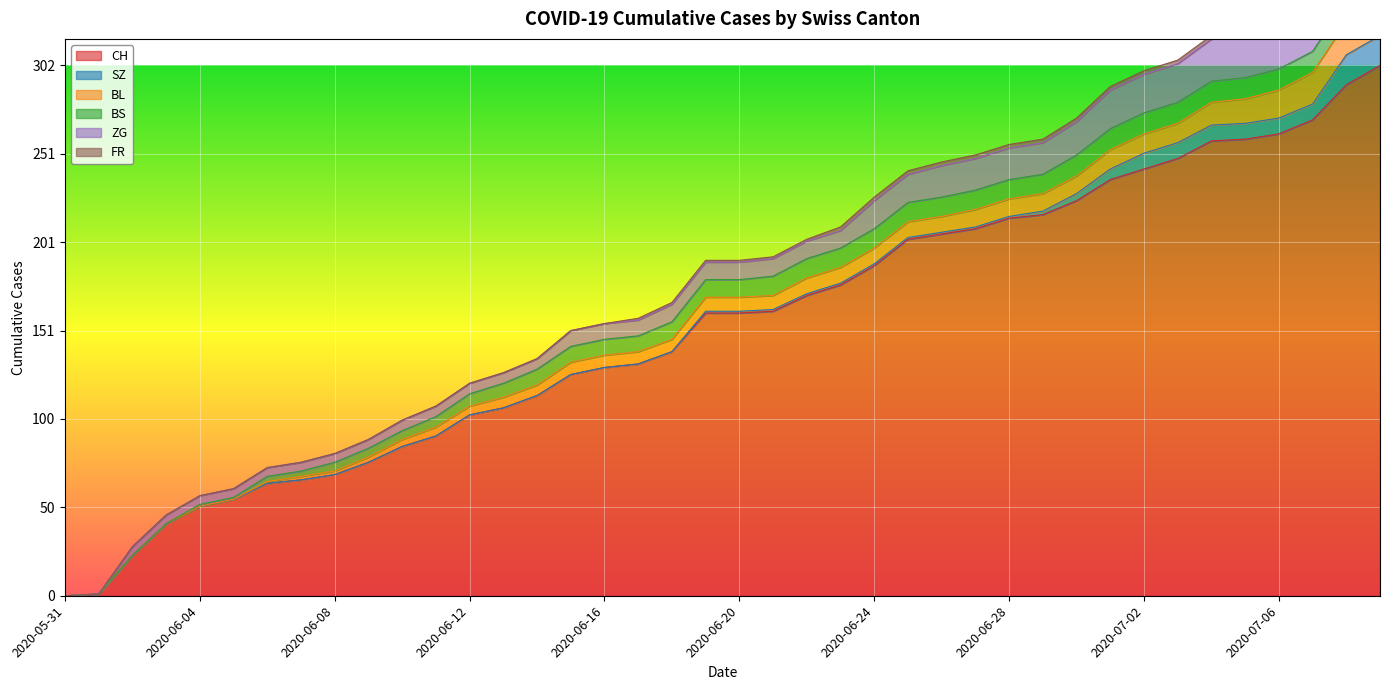

The CH series shows 1 at 2020-06-01. True or false?

True